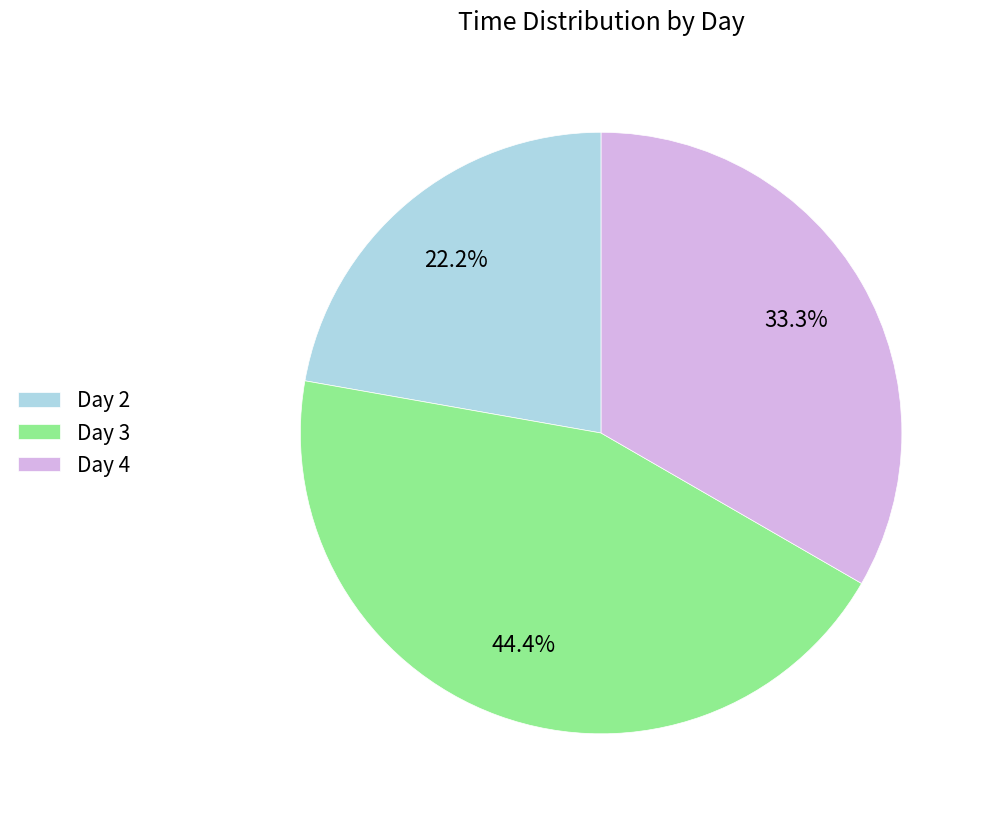

Approximately how many times larger is the value at Day 3 compared to Day 2?

2.0